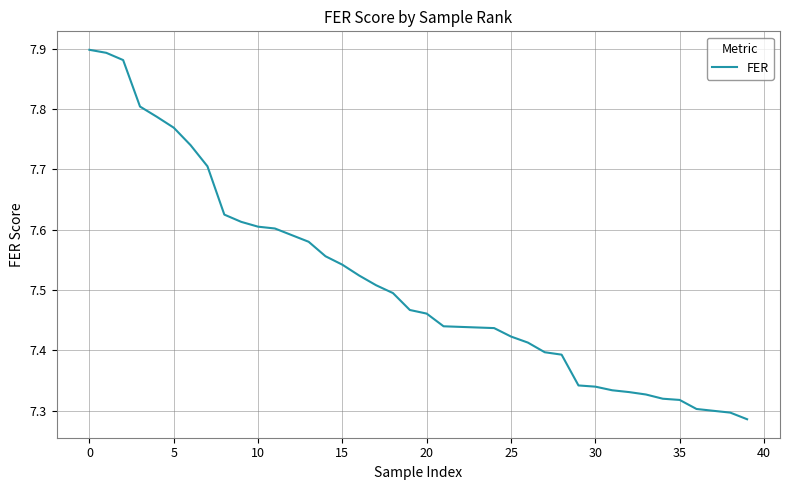

What is the difference between the maximum and minimum values?

0.6